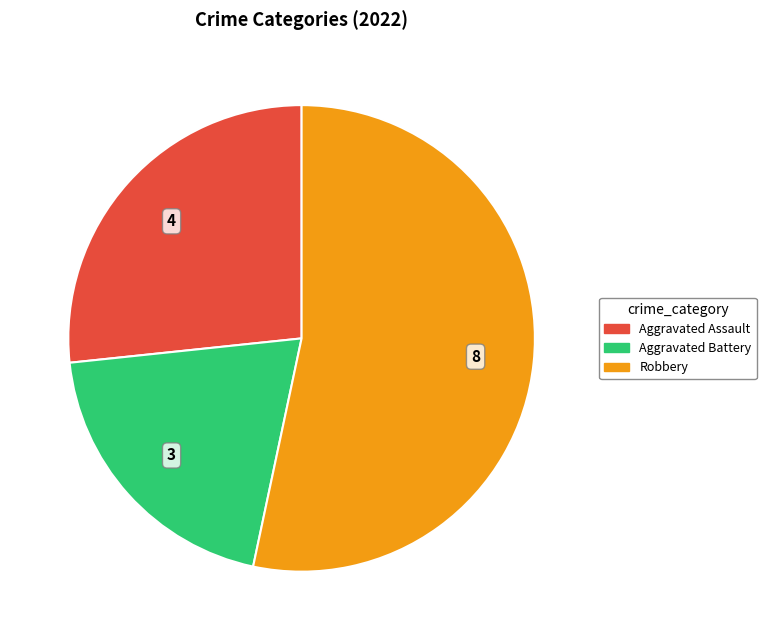

Count the number of slices in the pie.

3